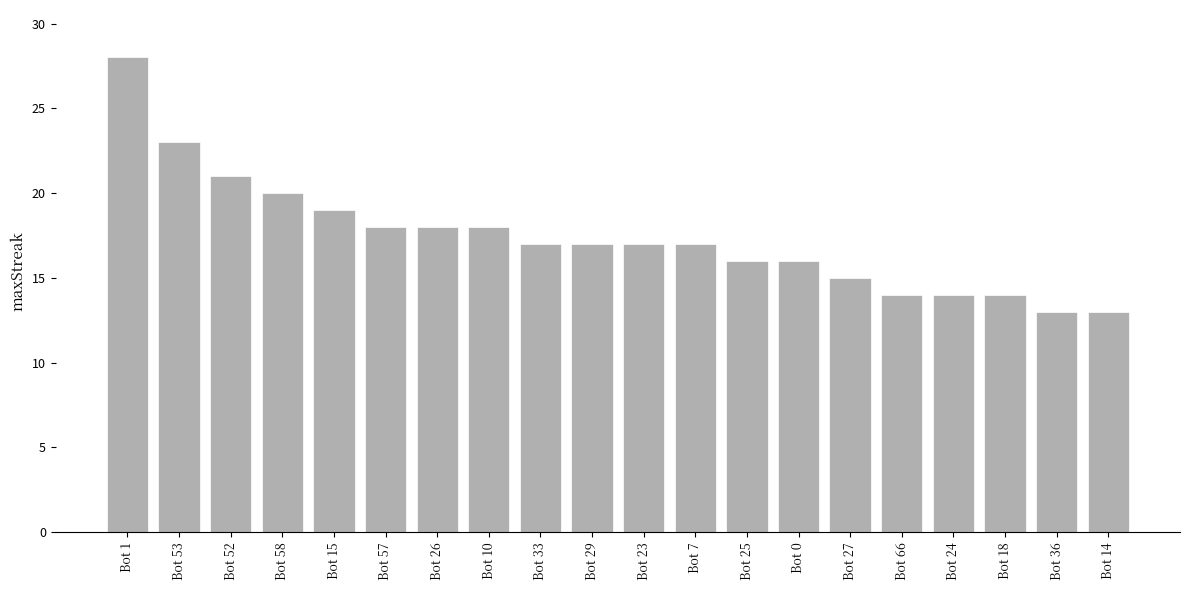

What is the difference between the maximum and minimum values?

15